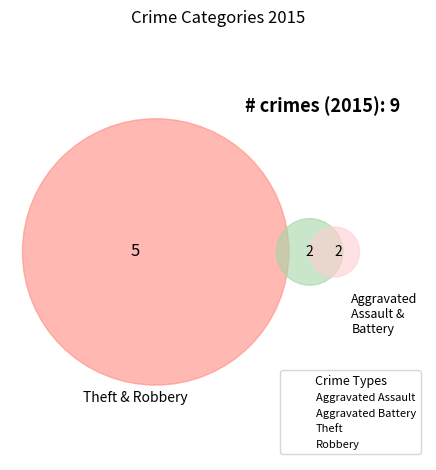

Count the number of slices in the pie.

5